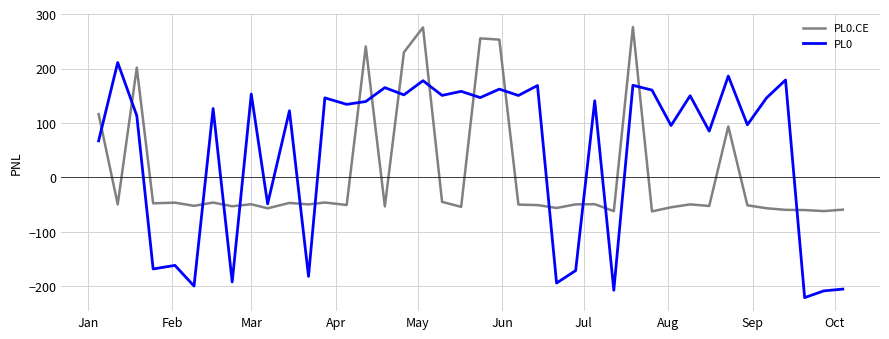

Rank the series by their average value, from highest to lowest.

PL0, PL0.CE